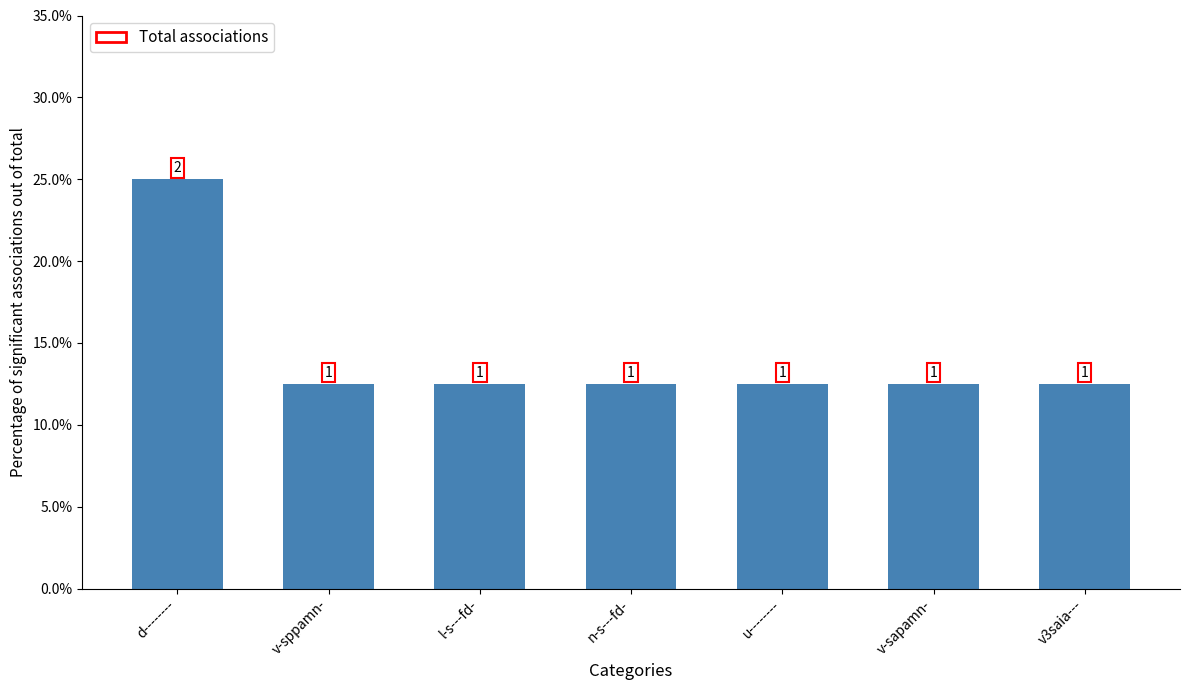

What is the maximum value shown in the chart?

25.0